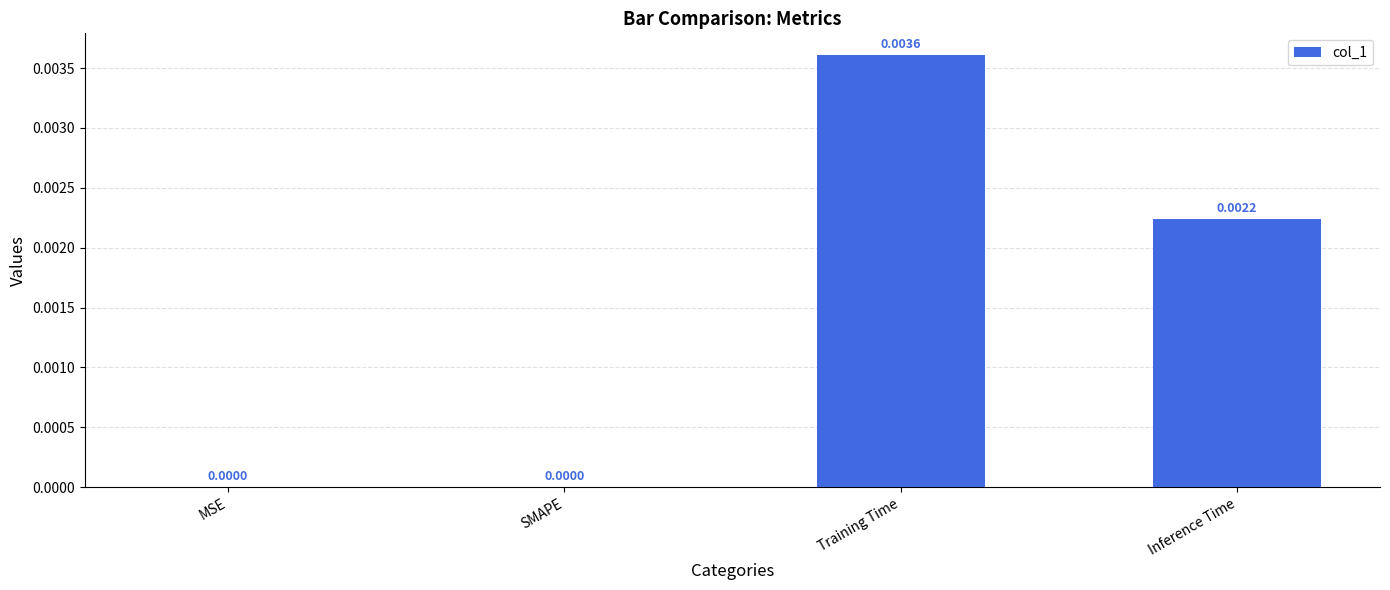

Which has a higher value, SMAPE or Inference Time?

Inference Time